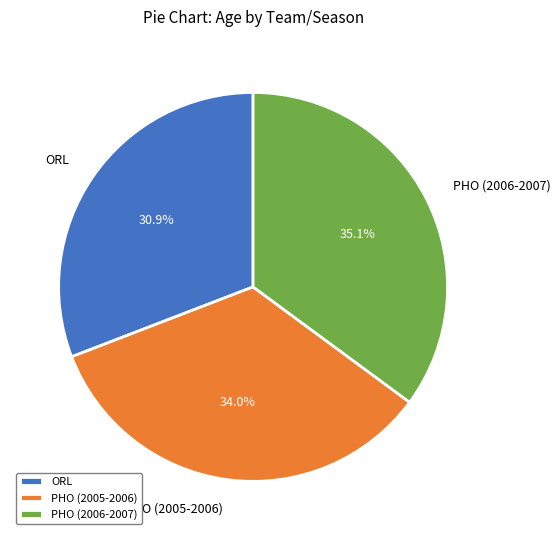

Which category has the biggest portion of the pie?

PHO (2006-2007)